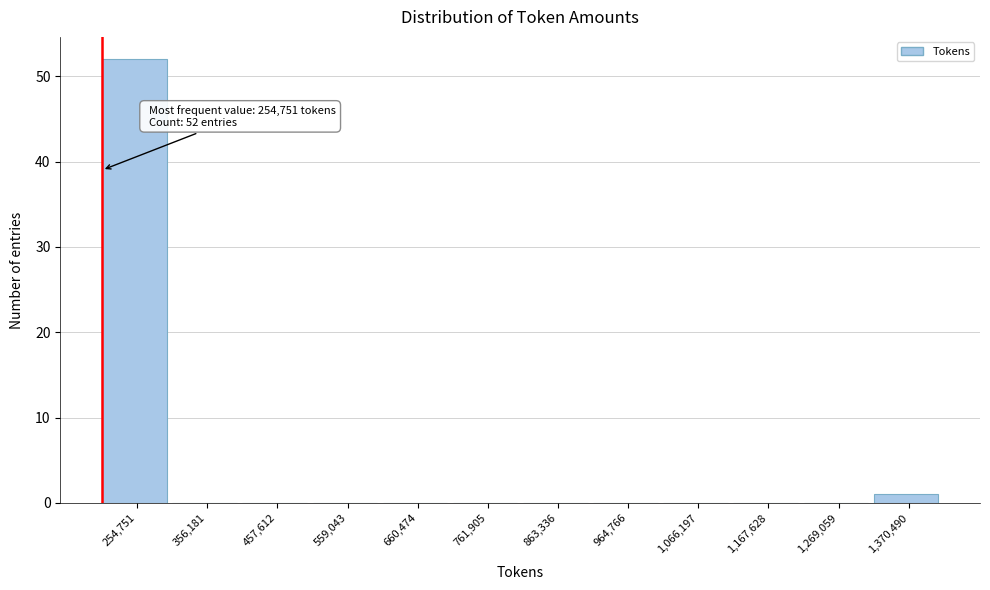

Reading right to left, list all the values displayed in this chart.

1,370,490=1	1,269,059=0	1,167,628=0	1,066,197=0	964,766=0	863,336=0	761,905=0	660,474=0	559,043=0	457,612=0	356,181=0	254,751=52